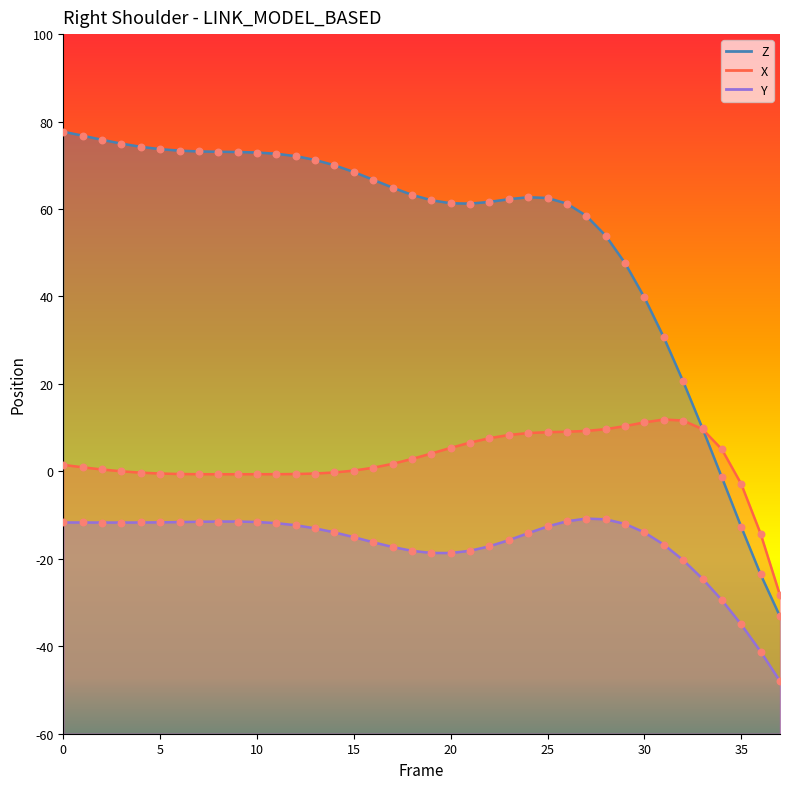

At how many categories does at least one series exceed 69?

15